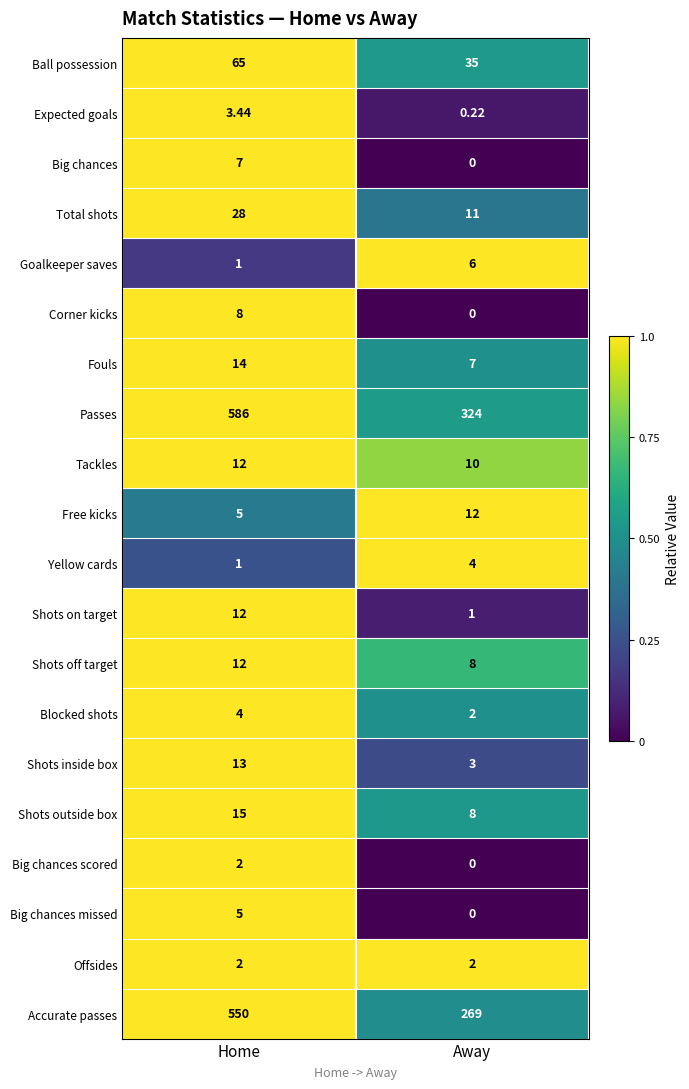

At which label does Total shots reach its minimum?

Away